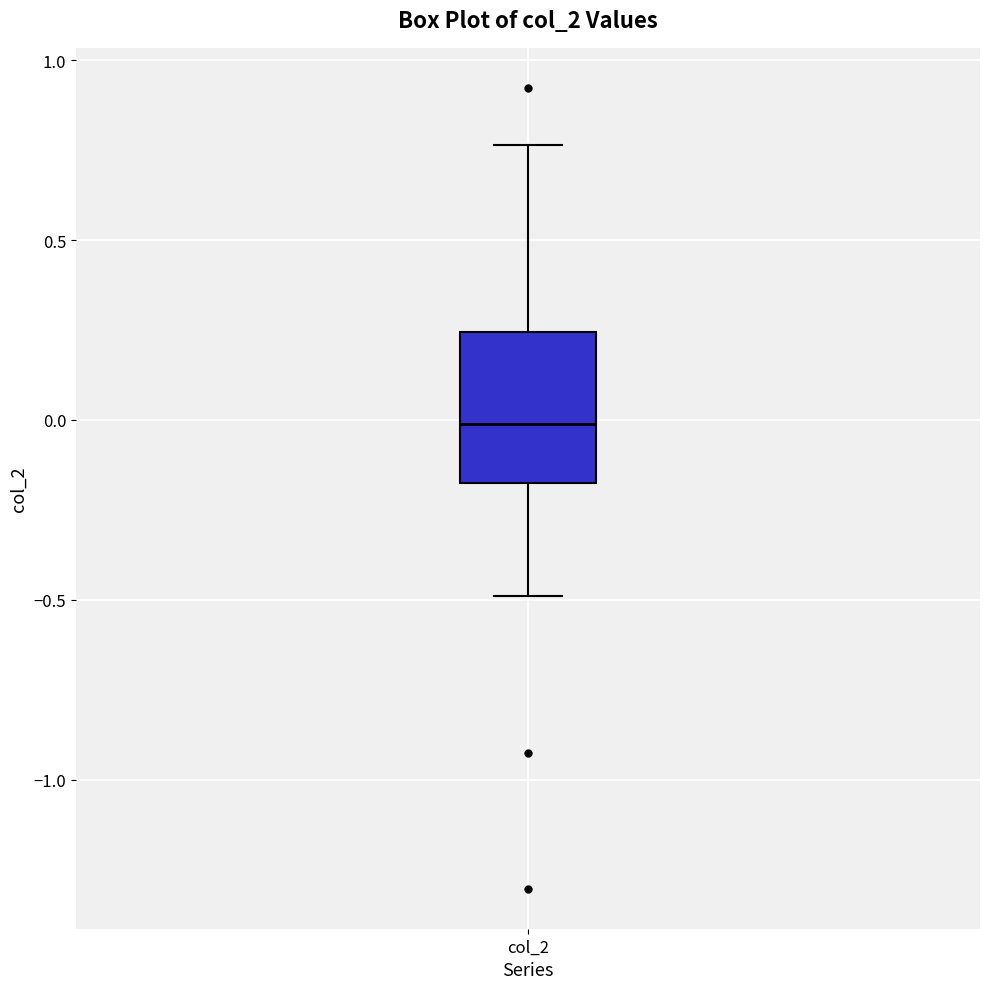

Where does the median line of the box for col_2 sit on the y-axis? The values are not printed on the chart, so give them approximately, as read against the axis.

0.00